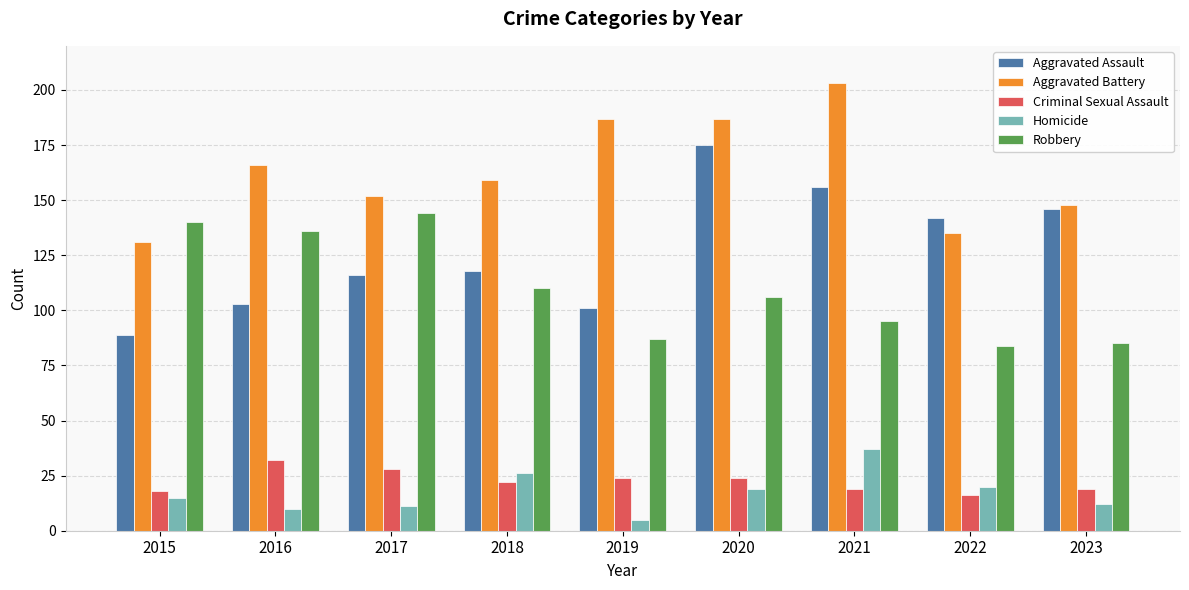

Rank the series at 2021 from lowest to highest value.

Criminal Sexual Assault, Homicide, Robbery, Aggravated Assault, Aggravated Battery